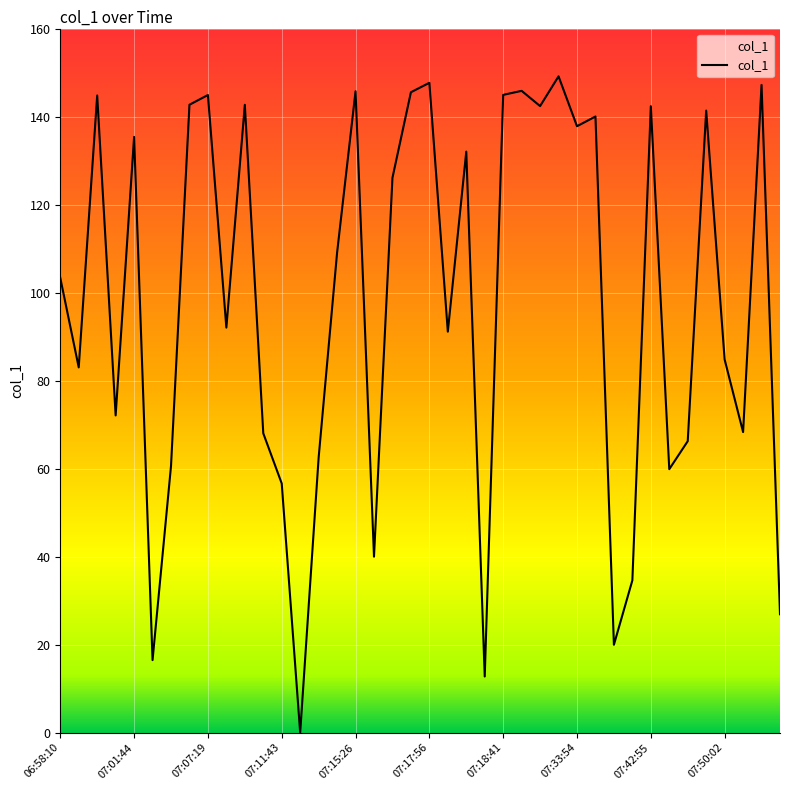

What is the difference between the maximum and minimum values?

149.1